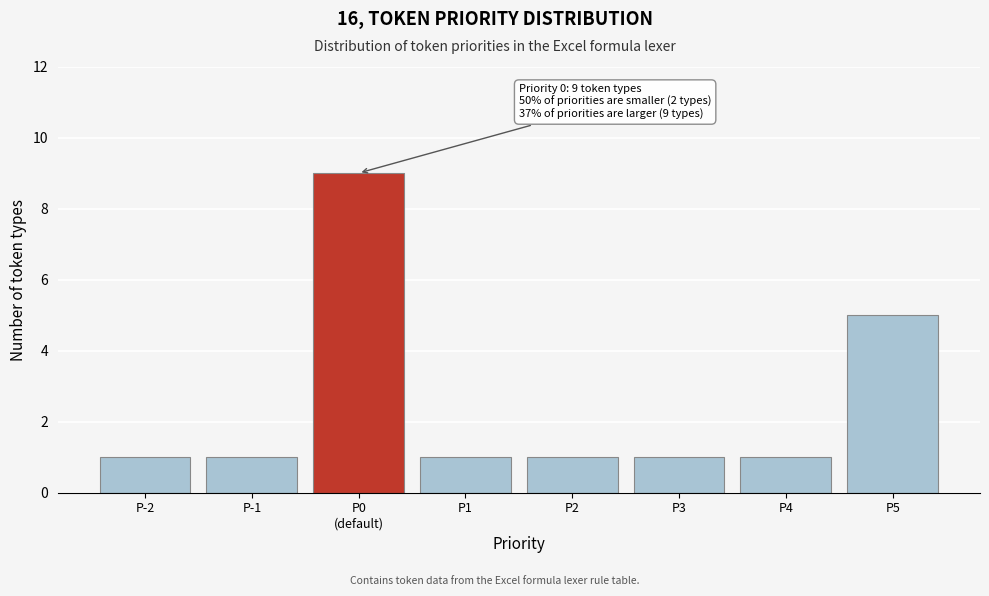

Reading left to right, list all the values displayed in this chart.

1	1	9	1	1	1	1	5